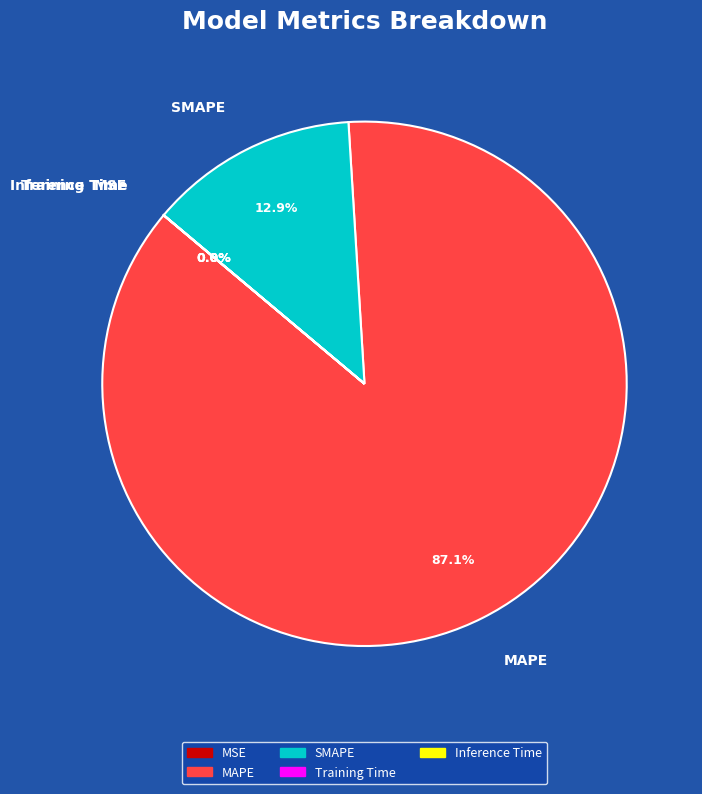

What is the largest slice in the pie chart?

MAPE